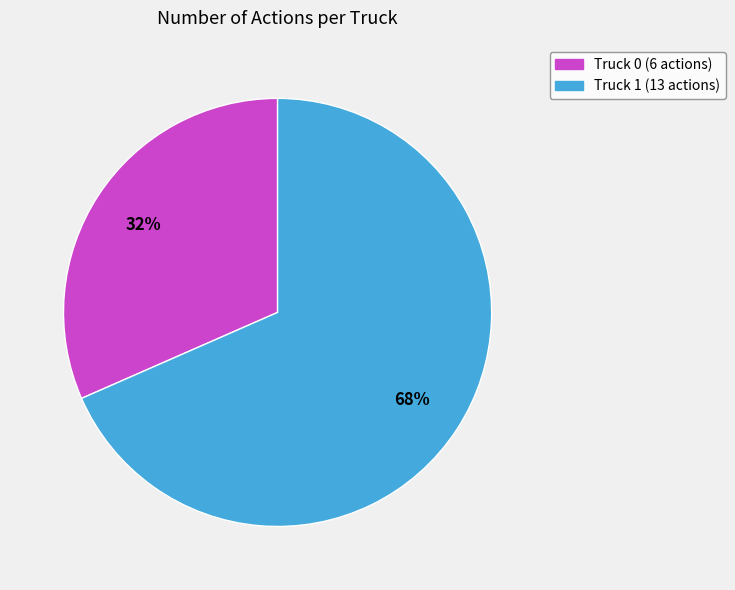

What is the ratio of the value at Truck 0 to the value at Truck 1?

0.5